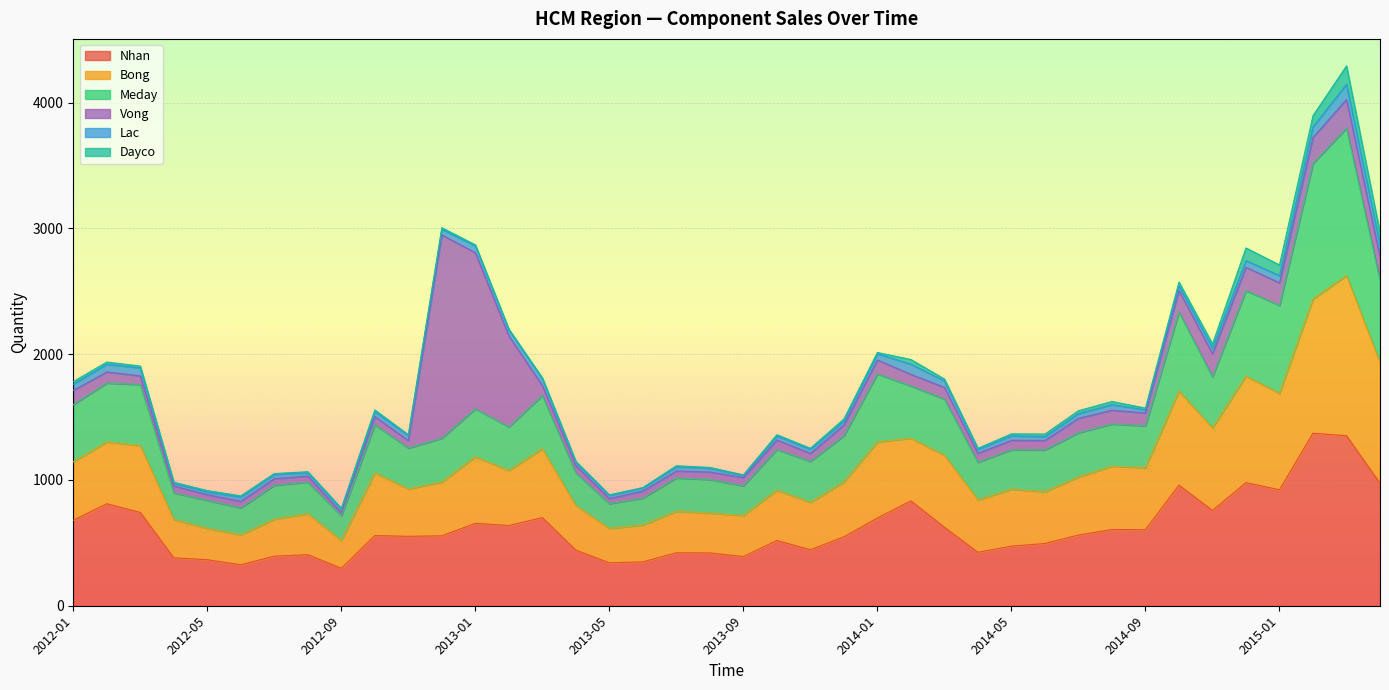

Which category has the highest value in the Bong series?

2015-03